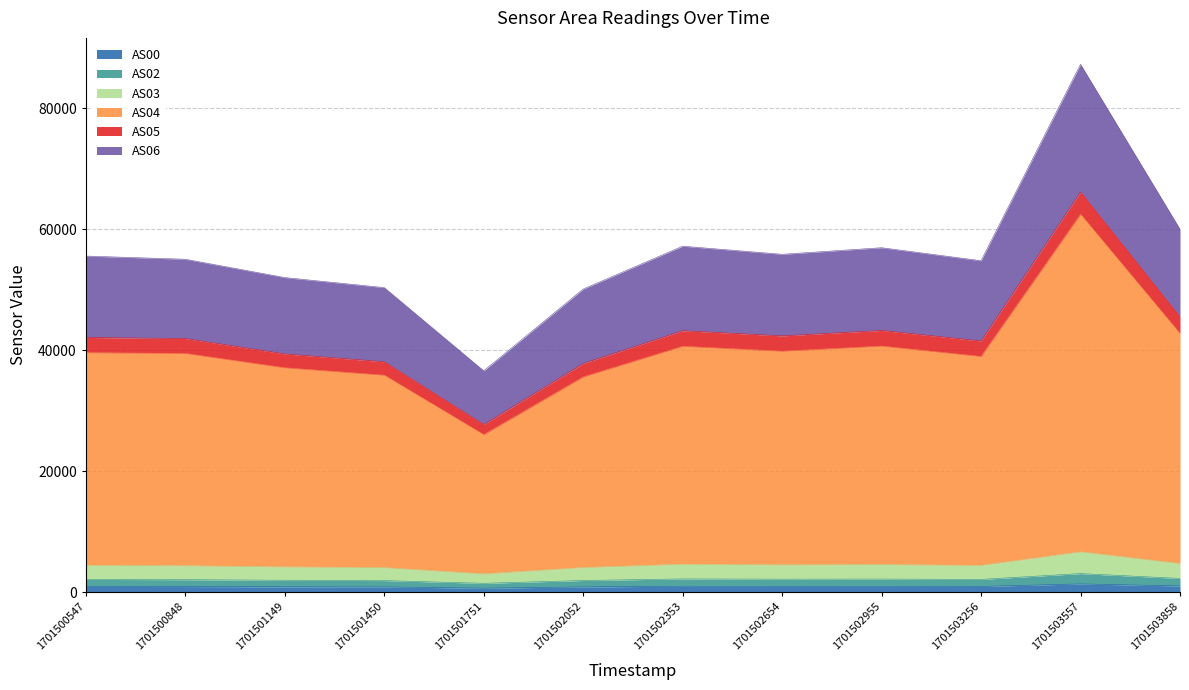

At which category is the sum across all series the highest?

1701503557